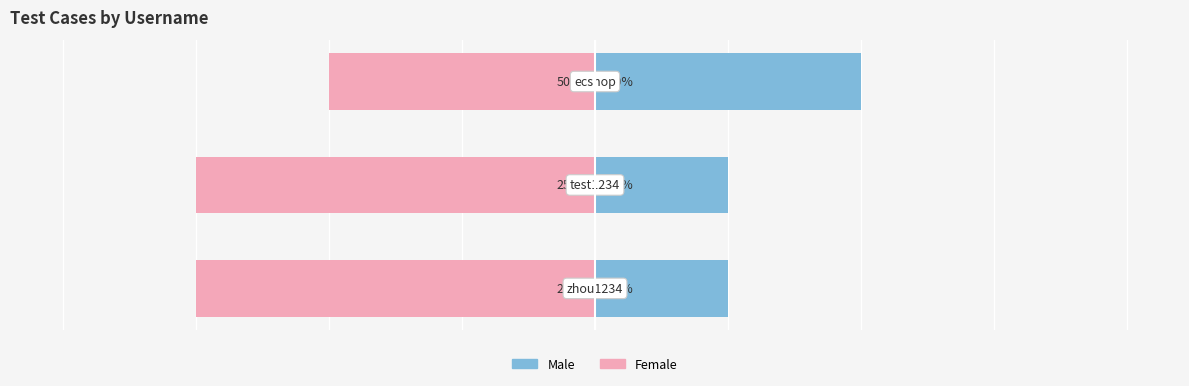

Reading left to right, extract all data points from this chart.

case_id (left): 0=25	1=25	2=50
case_id (right): 0=75	1=75	2=50